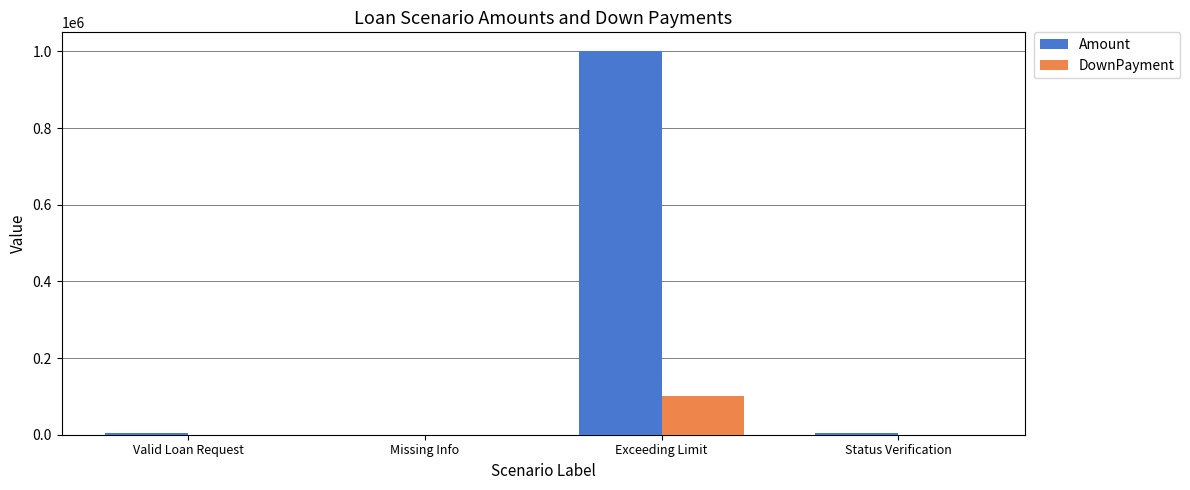

What are all the series names shown in the legend?

Amount, DownPayment